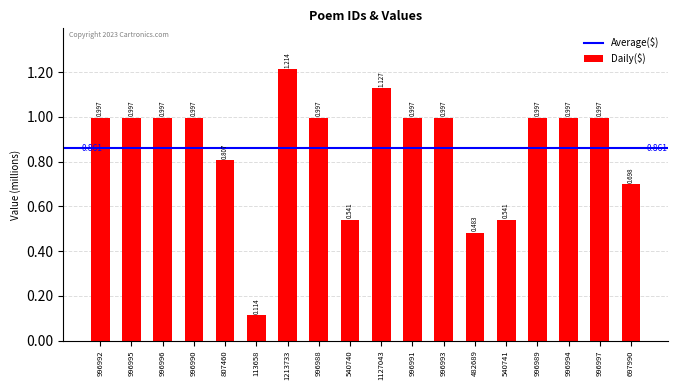

Are the bars grouped side by side (vs. stacked)?

No